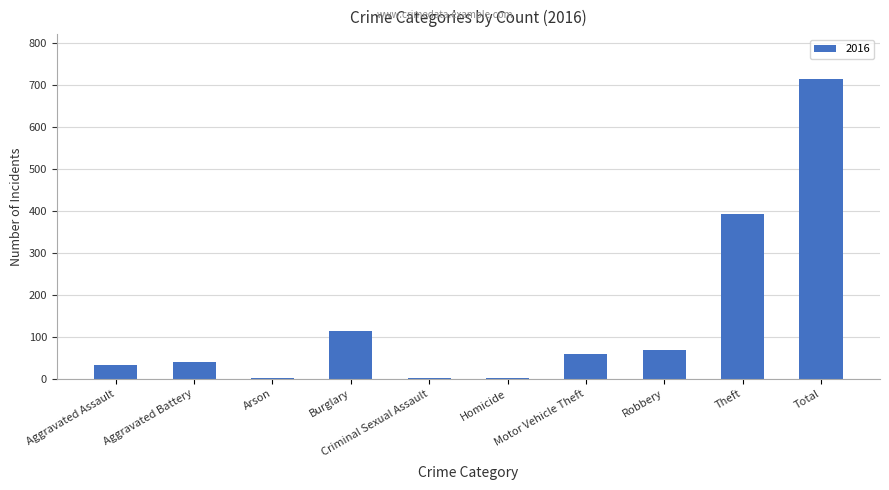

What is the sum of the values at Burglary and Aggravated Battery?

154